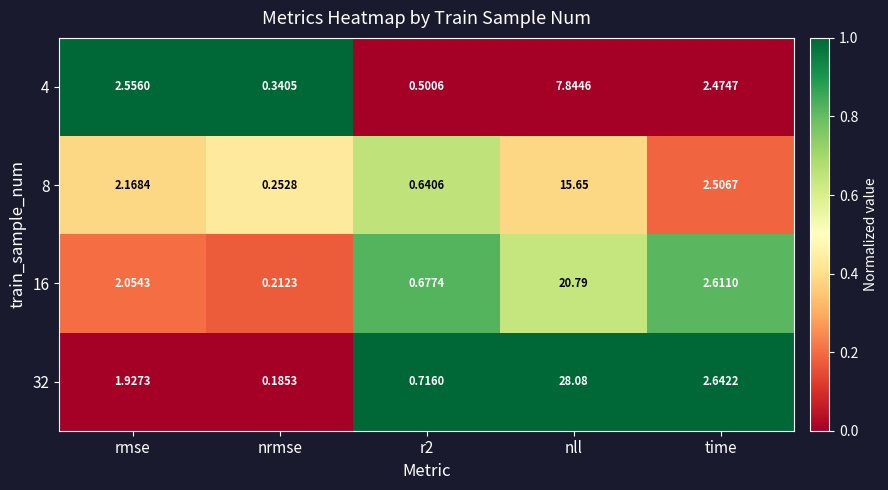

Where does the 32 series first go above 1?

rmse